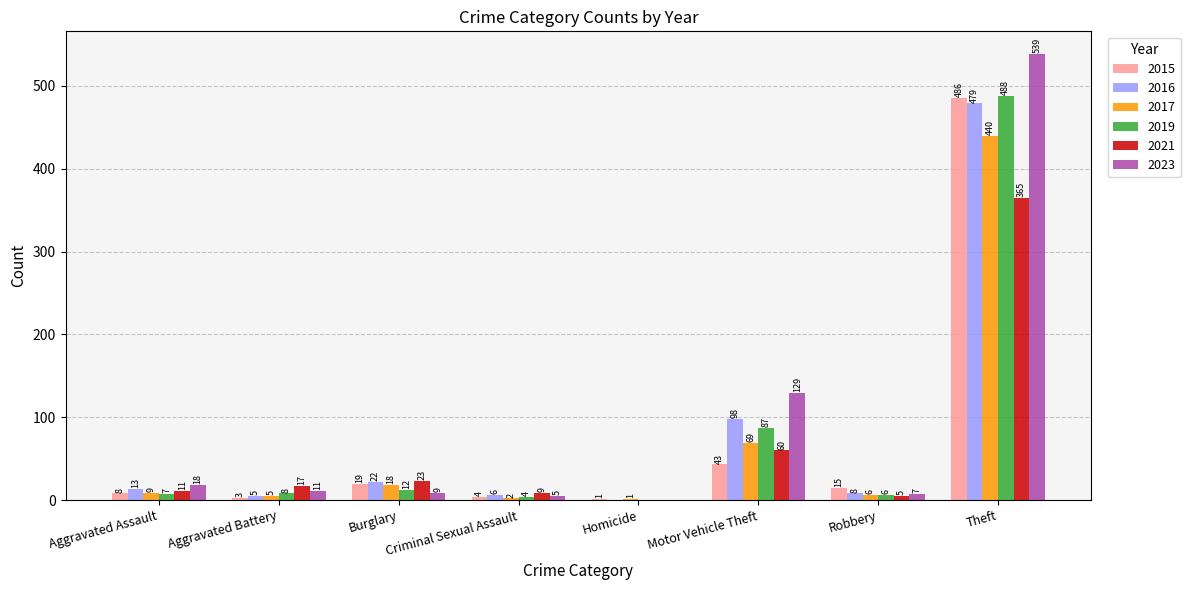

How many positive values does the 2016 series have?

7